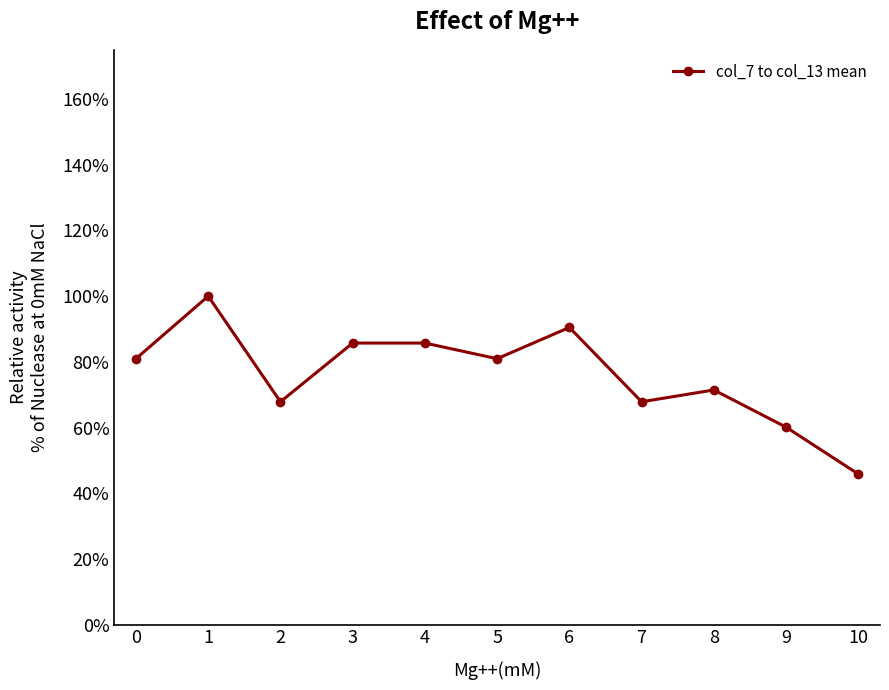

The value at 9 is 0.6. True or false?

True